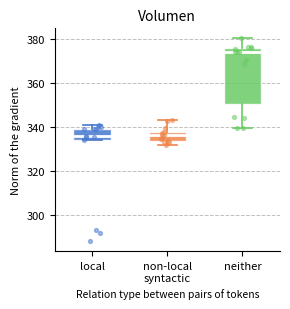

Reading left to right, read every box against the y-axis: the position of its median line, the range the box covers, and the ends of its whiskers. The values are not printed on the chart, so give them approximately, as read against the axis.

local: median 336, box 334 to 340, whiskers 334 to 342
non-local syntactic: median 336, box 334 to 338, whiskers 332 to 344
neither: median 374, box 350 to 376, whiskers 340 to 380